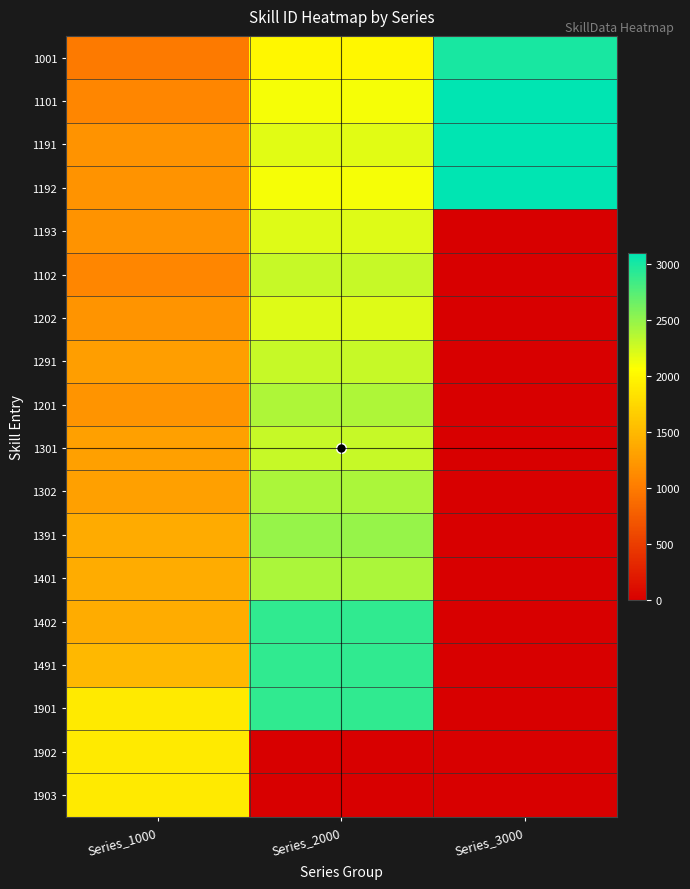

At which category does the chart reach its peak across all series?

Series_3000